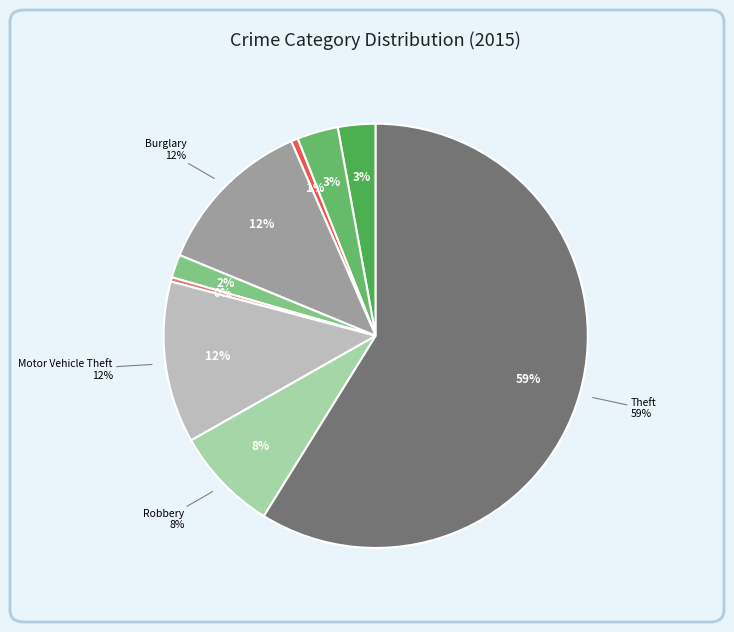

Combined, what portion of the pie is Criminal Sexual Assault and Arson?

2.3%